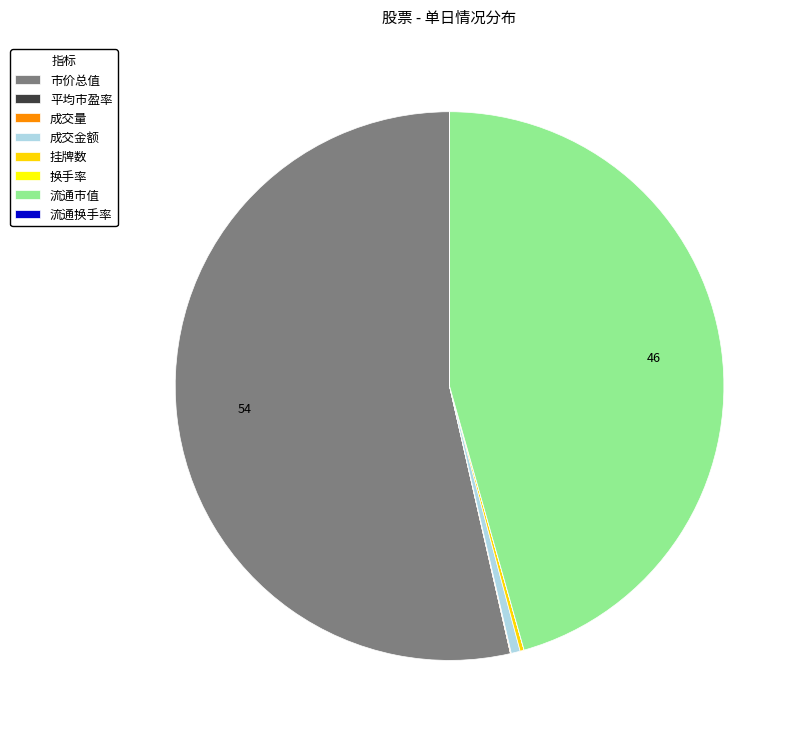

To the nearest percent, what is the average slice percentage?

13%